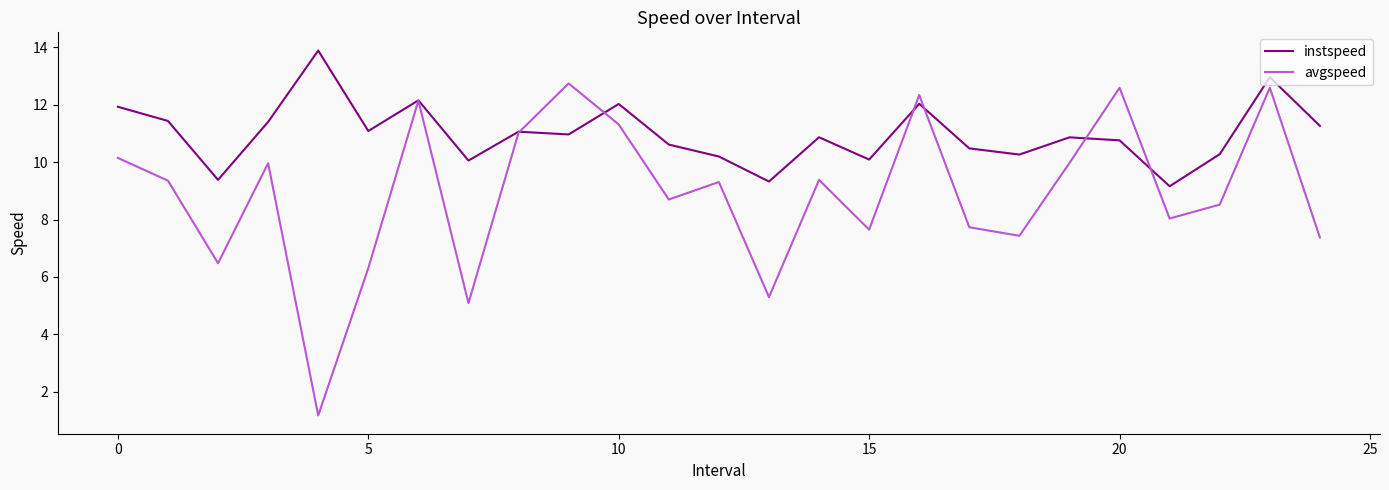

Which series has the largest total across all categories?

instspeed